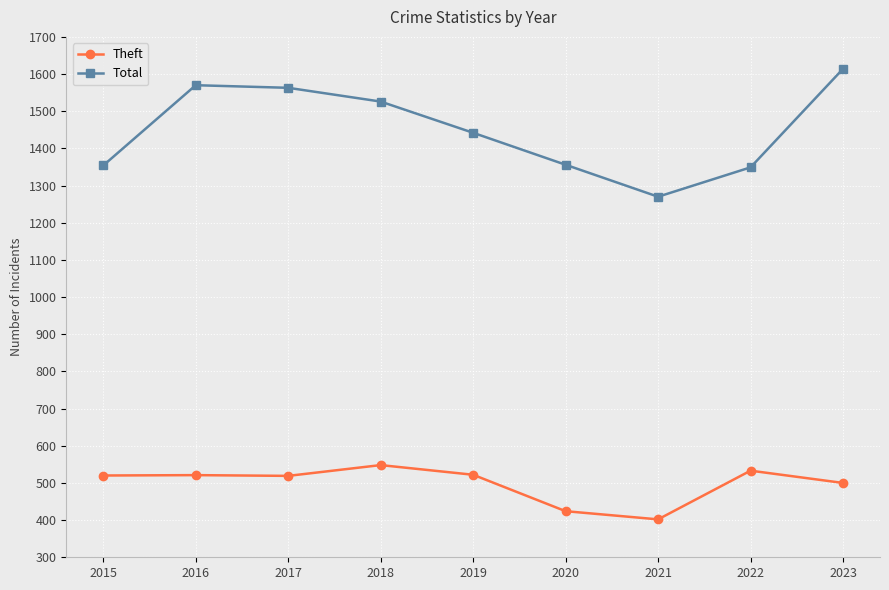

Is this an area chart (filled region under the line)?

No